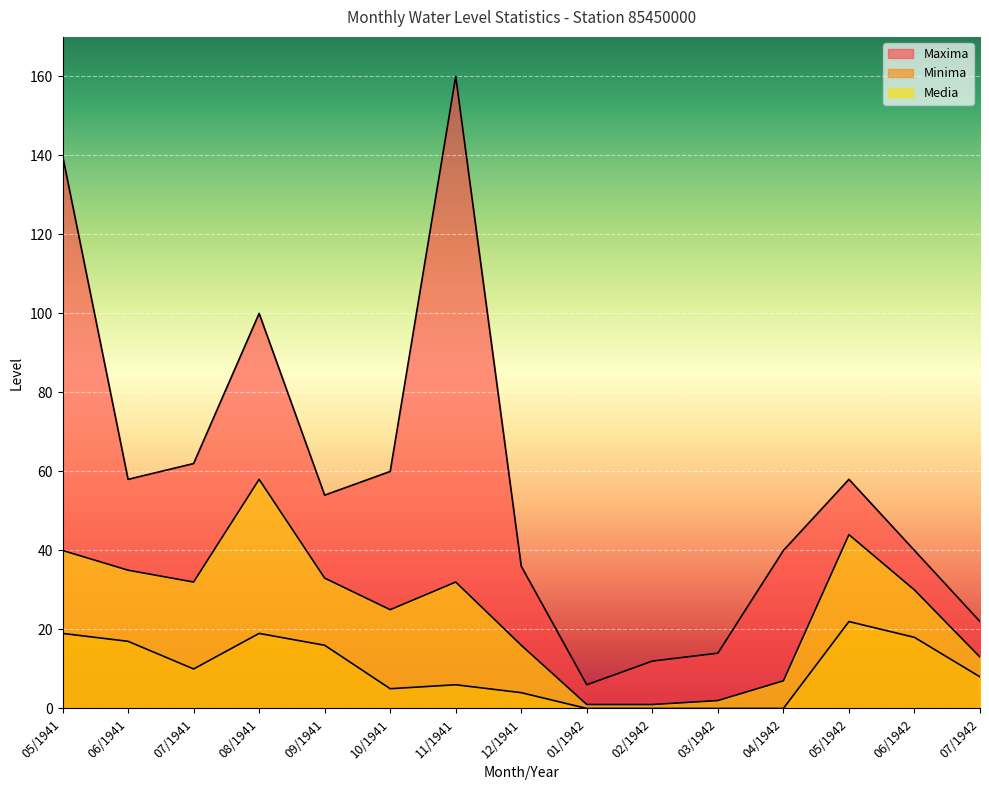

True or false: Maxima and Media cross at least once.

False